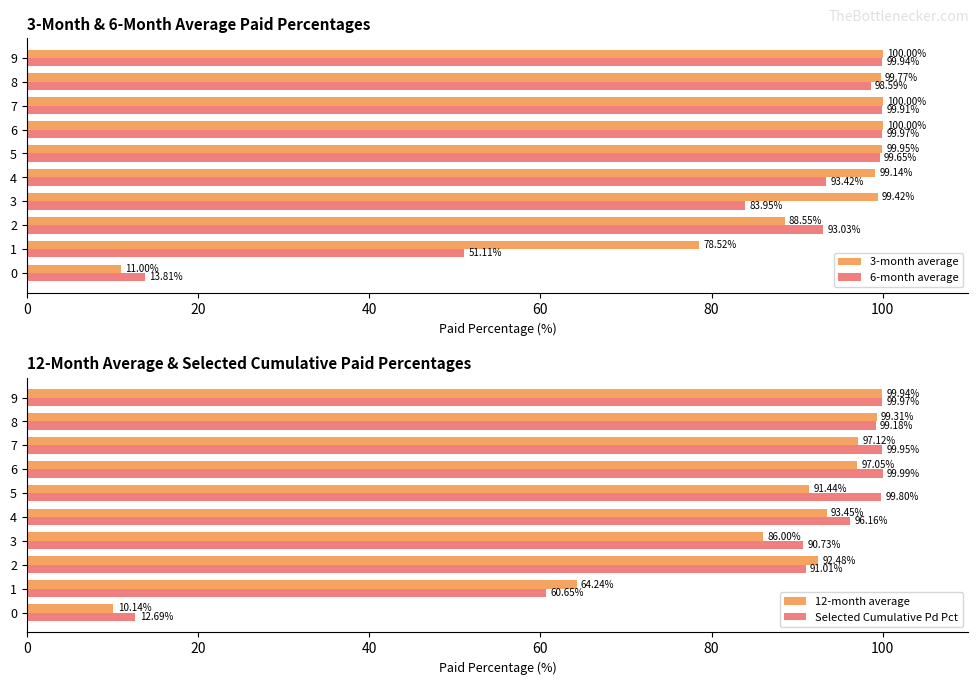

How many data points does each series have?

10